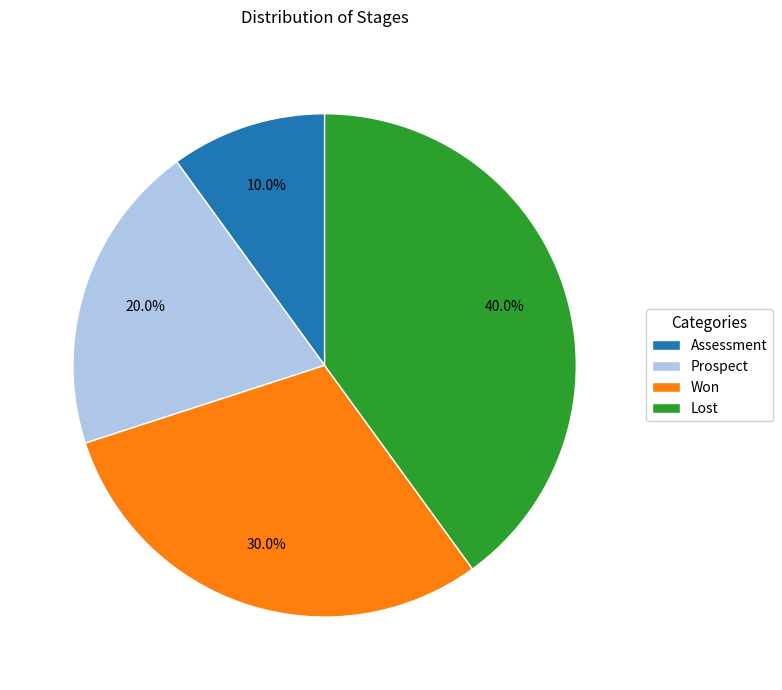

Which slice is the largest?

Lost